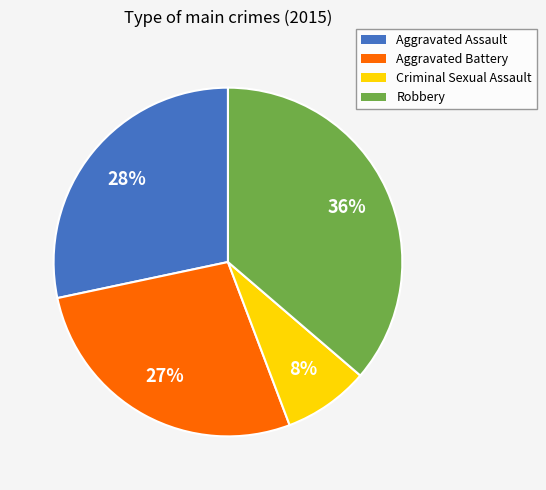

Is it true that Robbery is 36% of the pie?

True